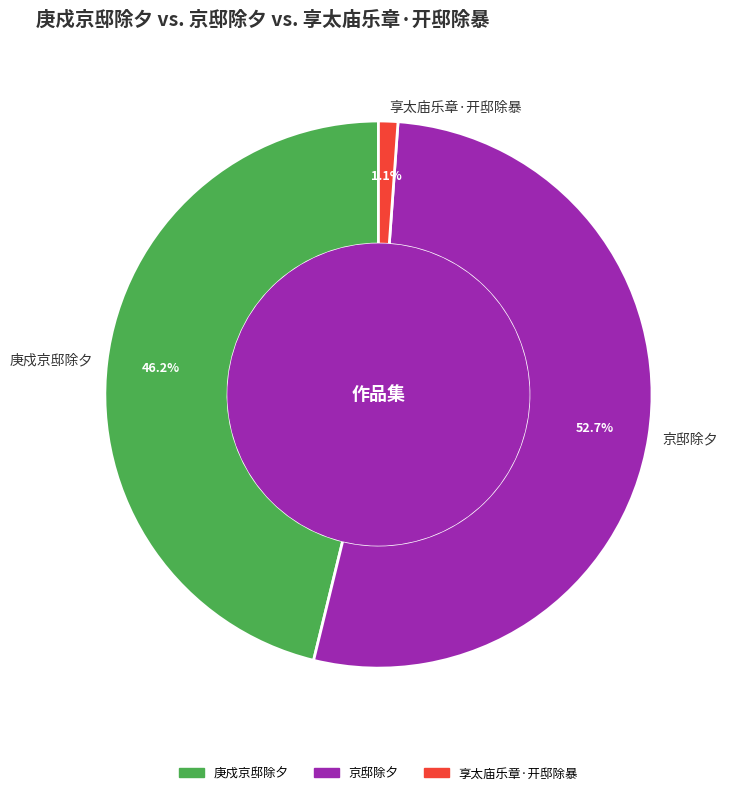

What percentage is the 京邸除夕 slice, to the nearest percent?

53%